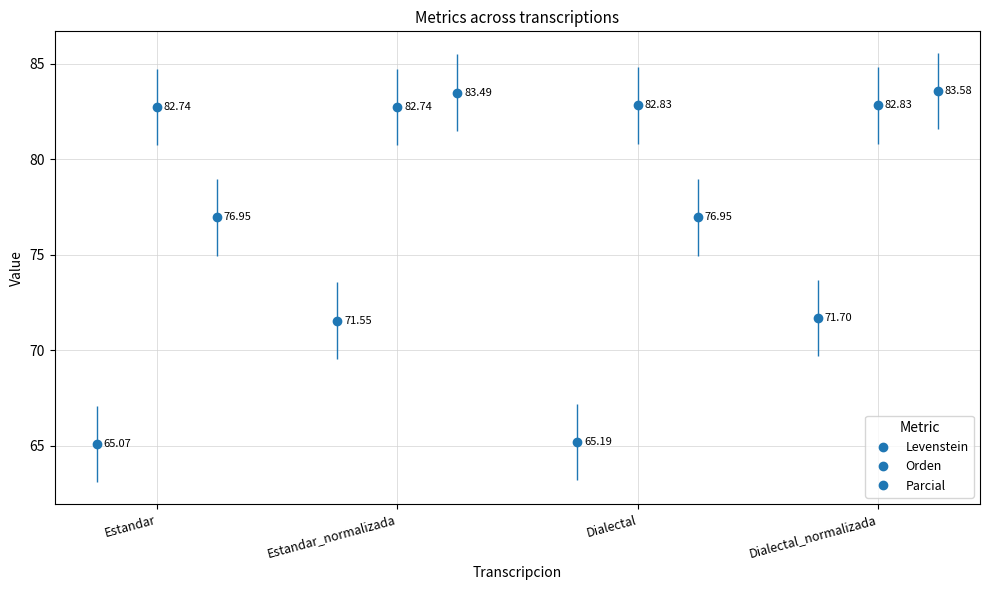

What is the difference between the Levenstein values at Dialectal and Estandar?

0.1